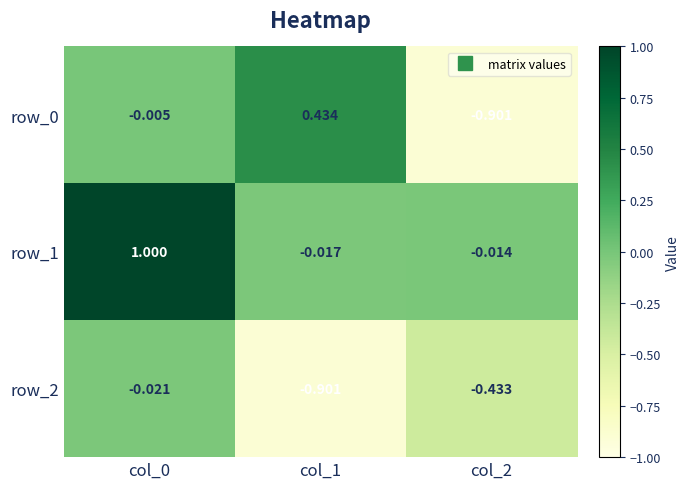

How many values in row_1 are above zero?

1